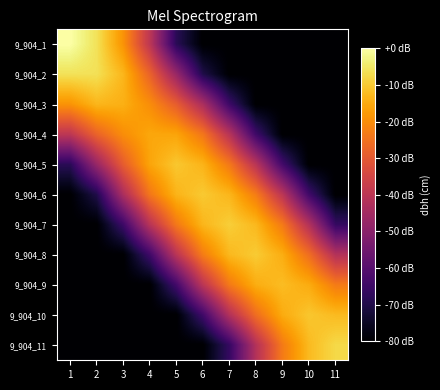

Which category has the lowest value across all series?

6